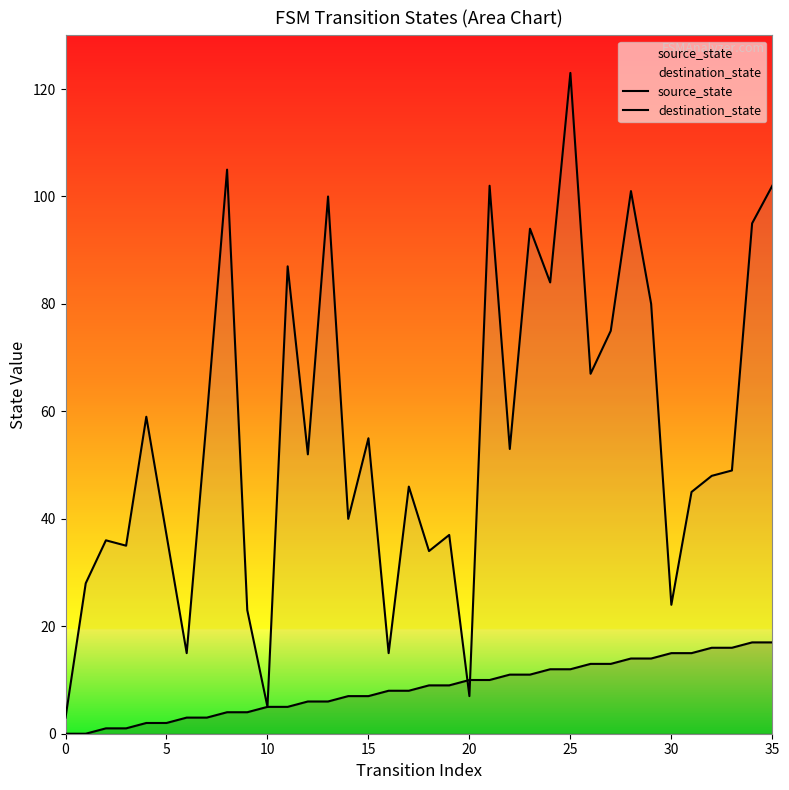

What are all the series names shown in the legend?

source_state, destination_state